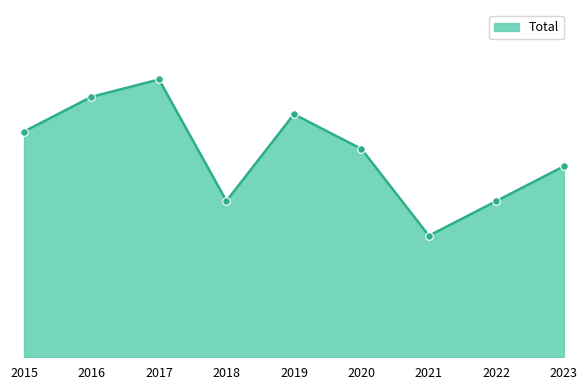

What is the ratio of the value at 2016 to the value at 2020?

1.2